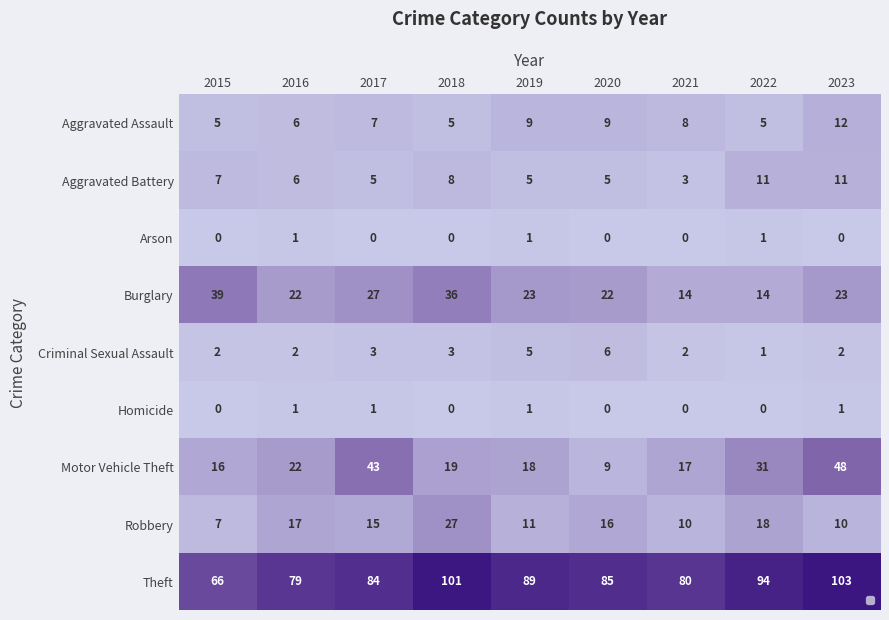

At which category does the chart reach its peak across all series?

2023